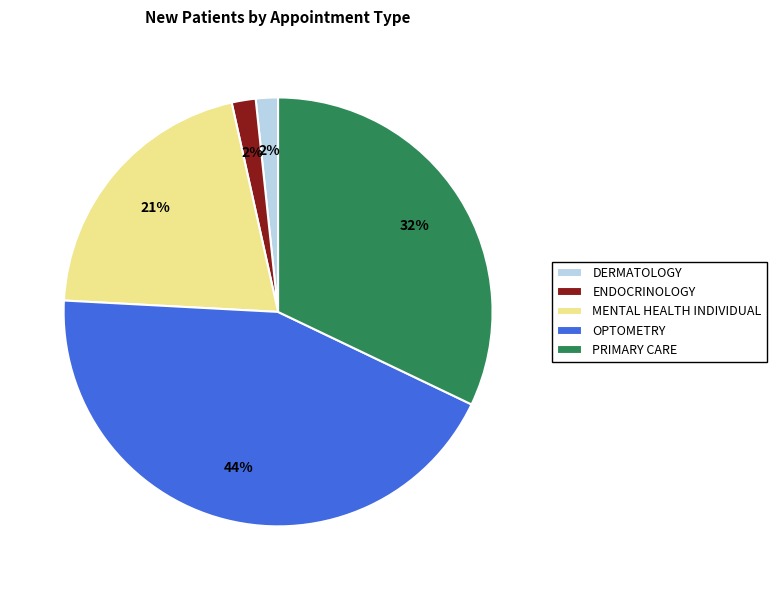

To the nearest percent, what is the combined percentage of PRIMARY CARE and DERMATOLOGY?

34%